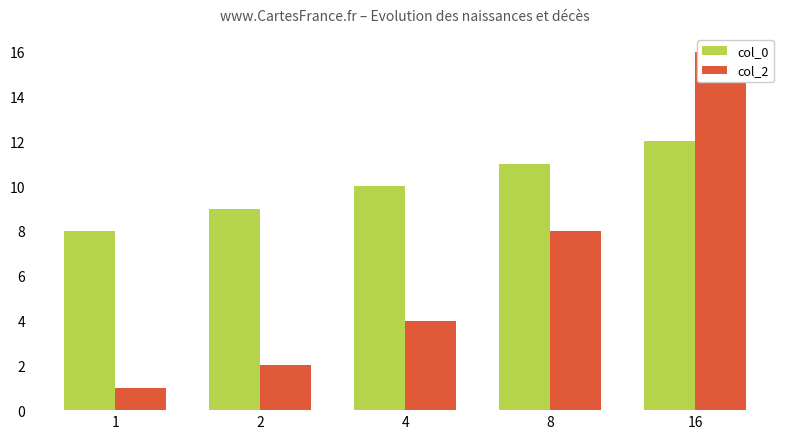

What is the maximum value for col_2?

16